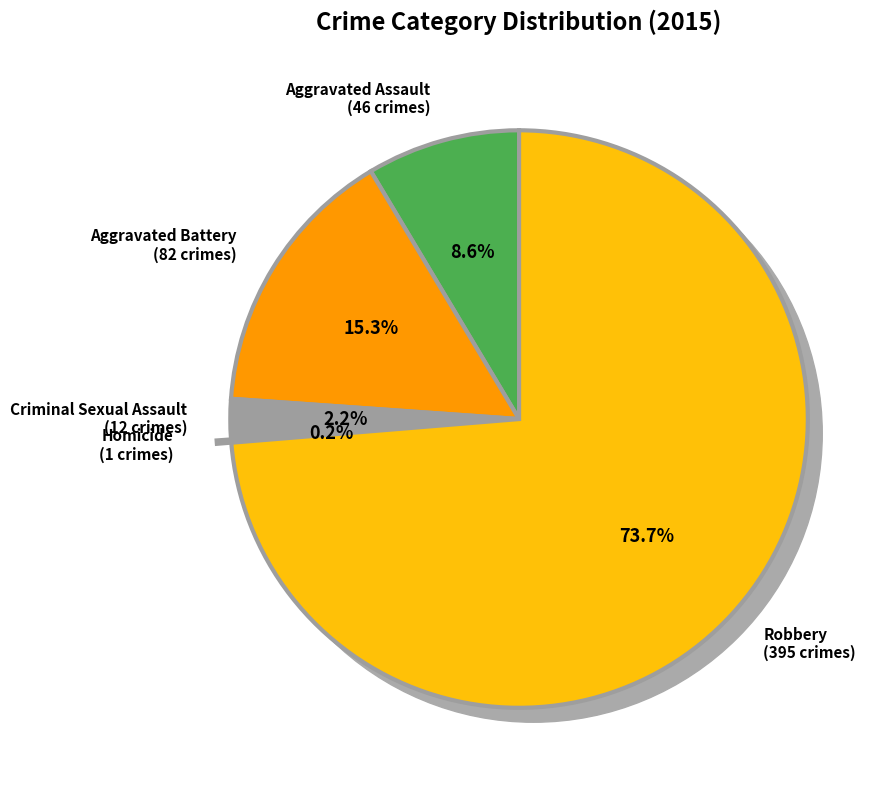

What percentage is the Robbery slice, to the nearest percent?

74%